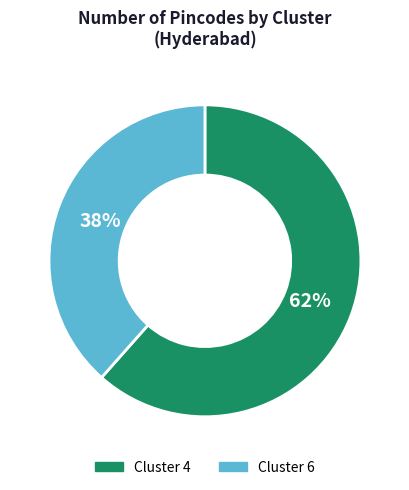

To the nearest percent, what is the average slice percentage?

50%